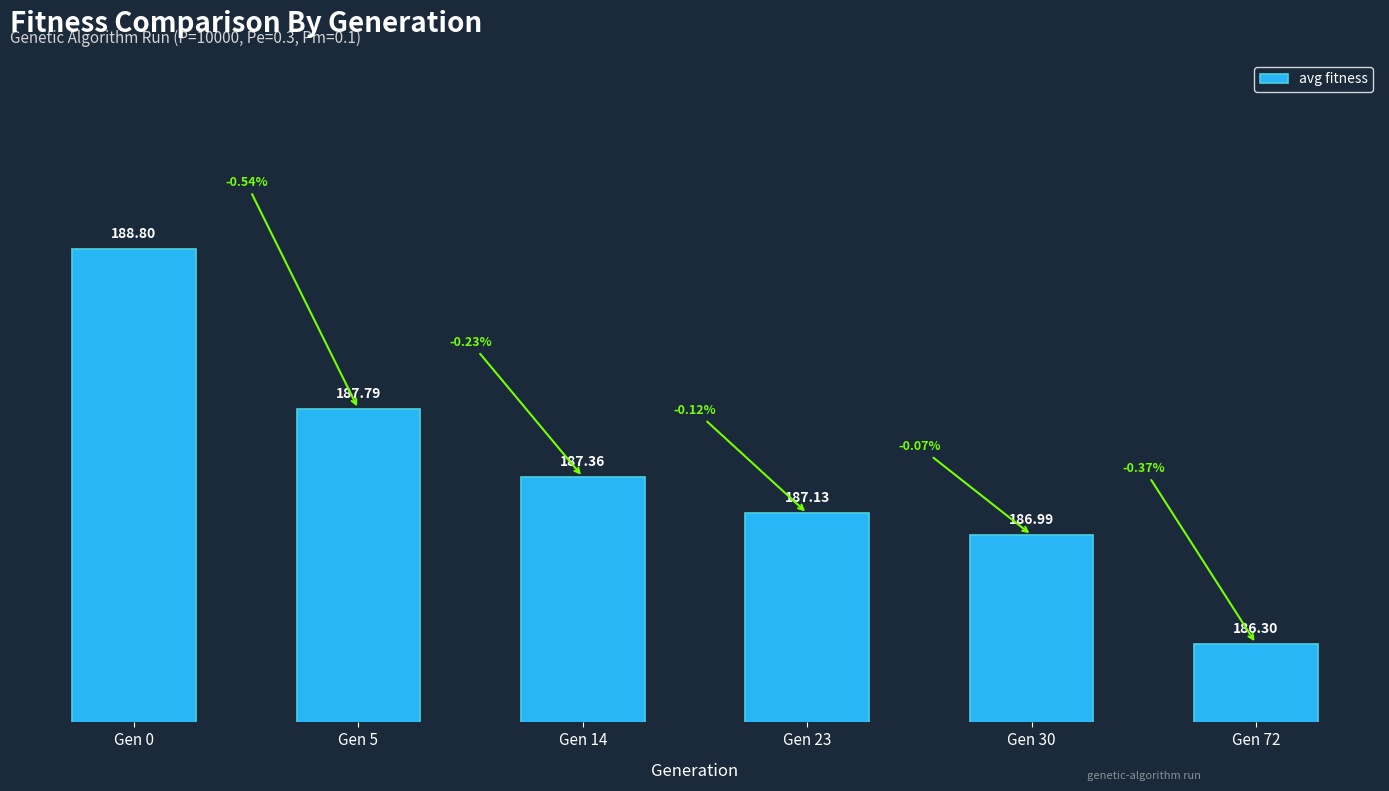

What is the change in value from Gen 0 to Gen 30?

-1.8